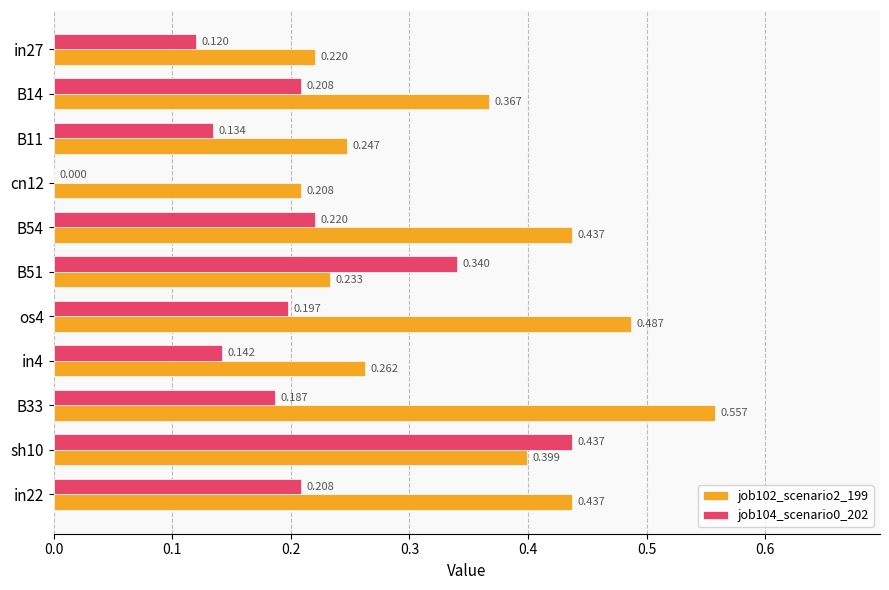

How many data points does each series have?

11